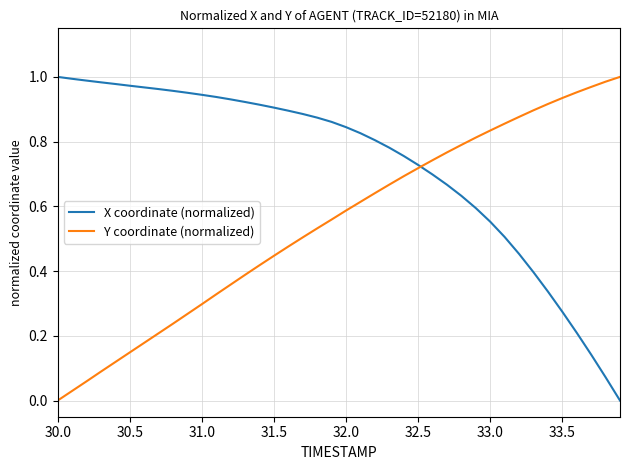

Which series has the largest total across all categories?

X coordinate (normalized)